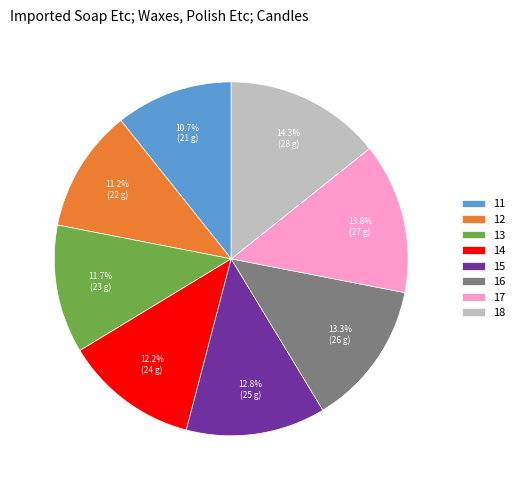

True or false: 13 accounts for 12% of the total.

True